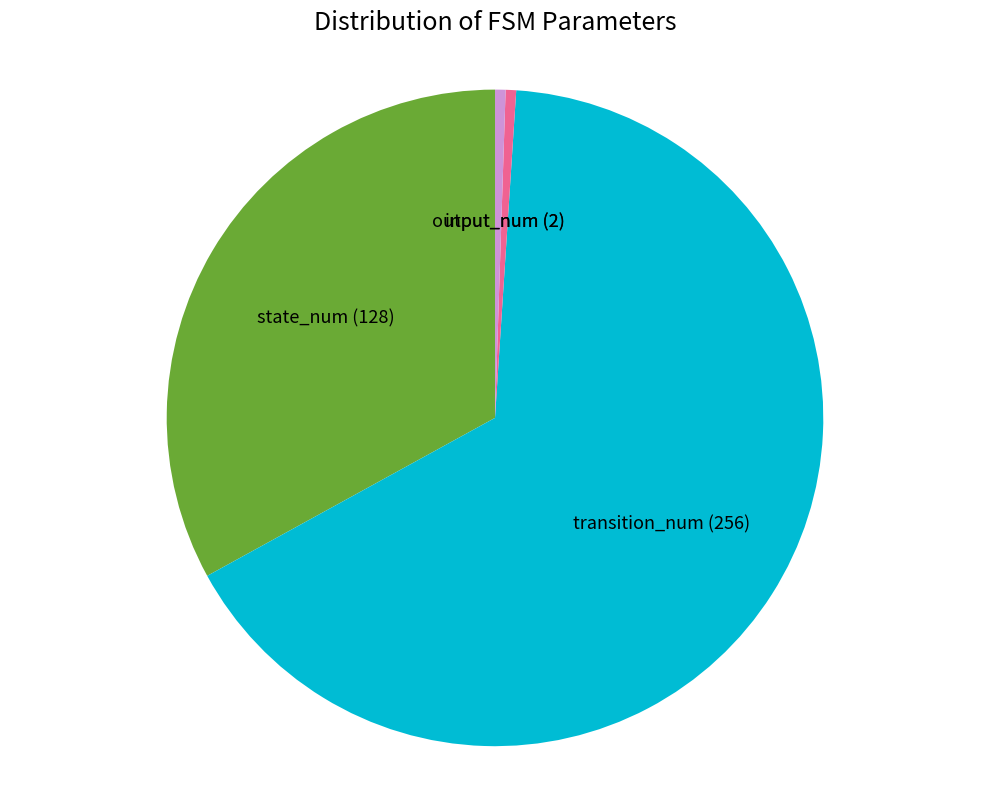

Is there any slice that represents more than half of the pie?

Yes